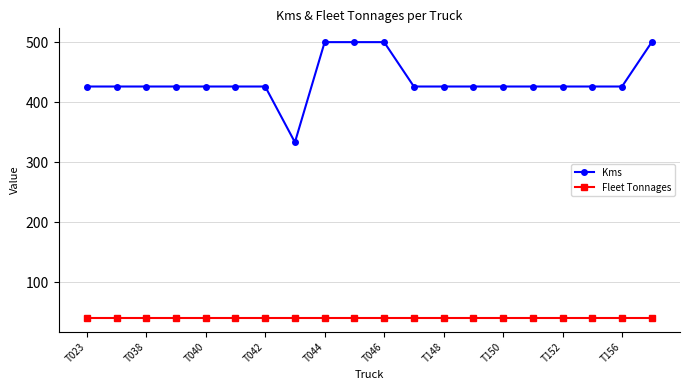

True or false: Kms and Fleet Tonnages cross at least once.

False